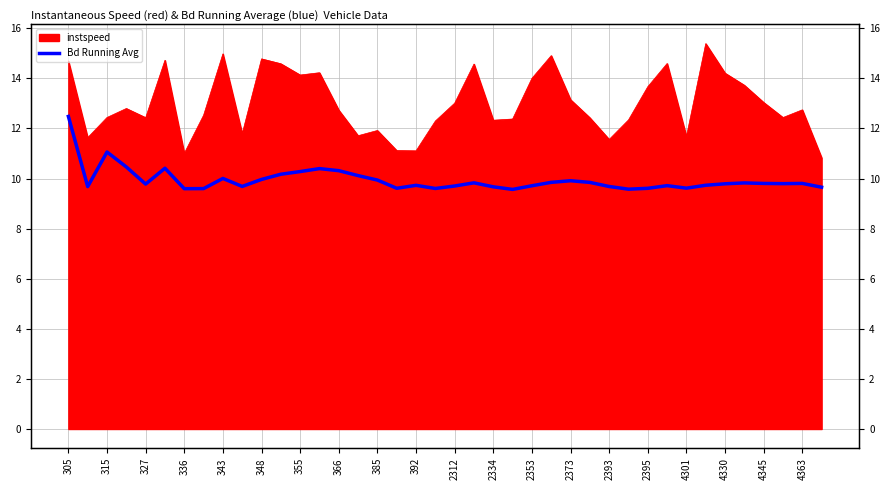

Is it true that the value at 343 is 17.9?

False